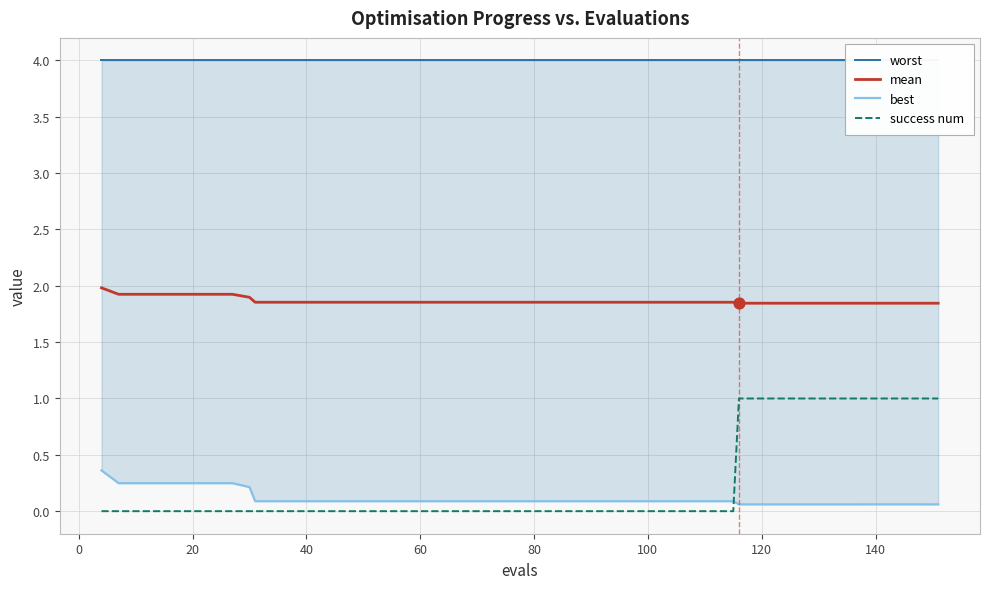

Which series has the largest Y range (max minus min)?

success num